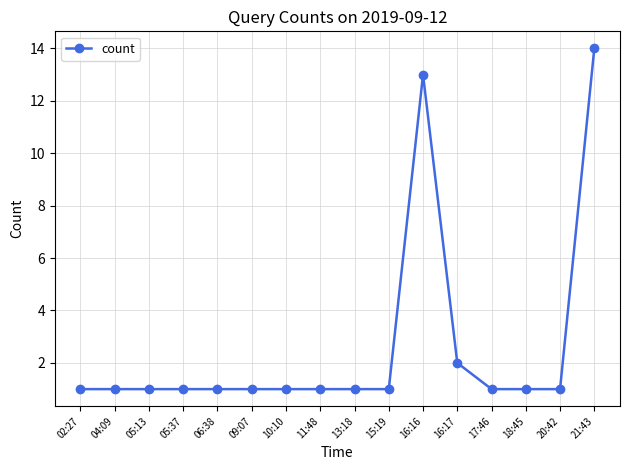

What is the difference between the maximum and minimum values?

13